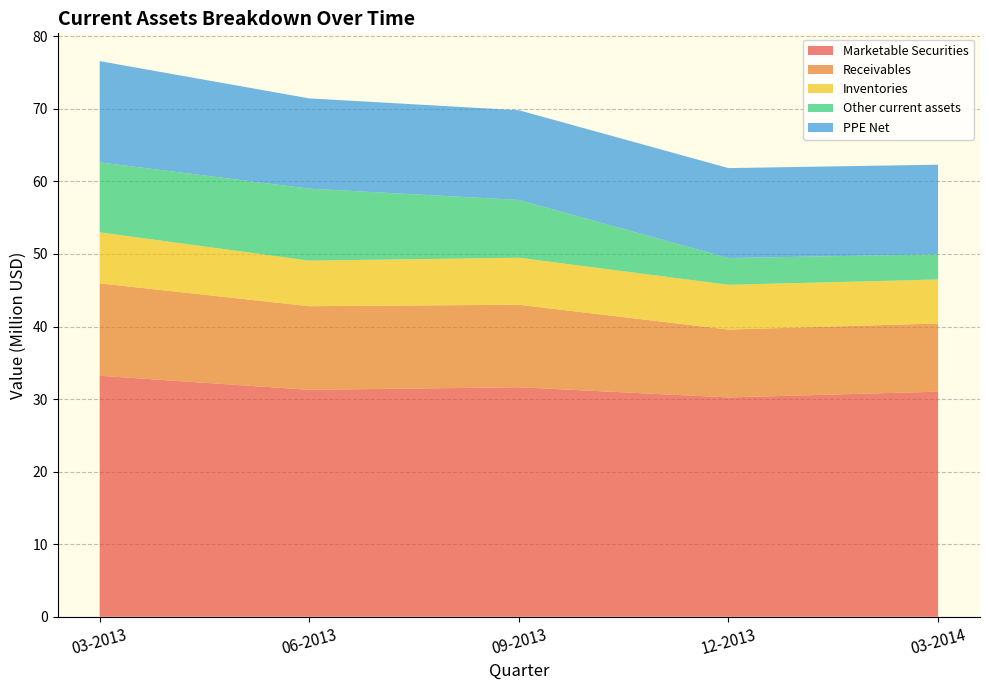

Reading right to left, what are all the values shown in this chart?

Marketable Securities: 03-2014=31019000	12-2013=30225000	09-2013=31627000	06-2013=31275000	03-2013=33212000
Receivables: 03-2014=9399000	12-2013=9357000	09-2013=11371000	06-2013=11523000	03-2013=12735000
Inventories: 03-2014=6066000	12-2013=6166000	09-2013=6482000	06-2013=6282000	03-2013=7035000
Other current assets: 03-2014=3473000	12-2013=3689000	09-2013=7968000	06-2013=9919000	03-2013=9647000
PPE Net: 03-2014=12347000	12-2013=12397000	09-2013=12359000	06-2013=12443000	03-2013=13950000